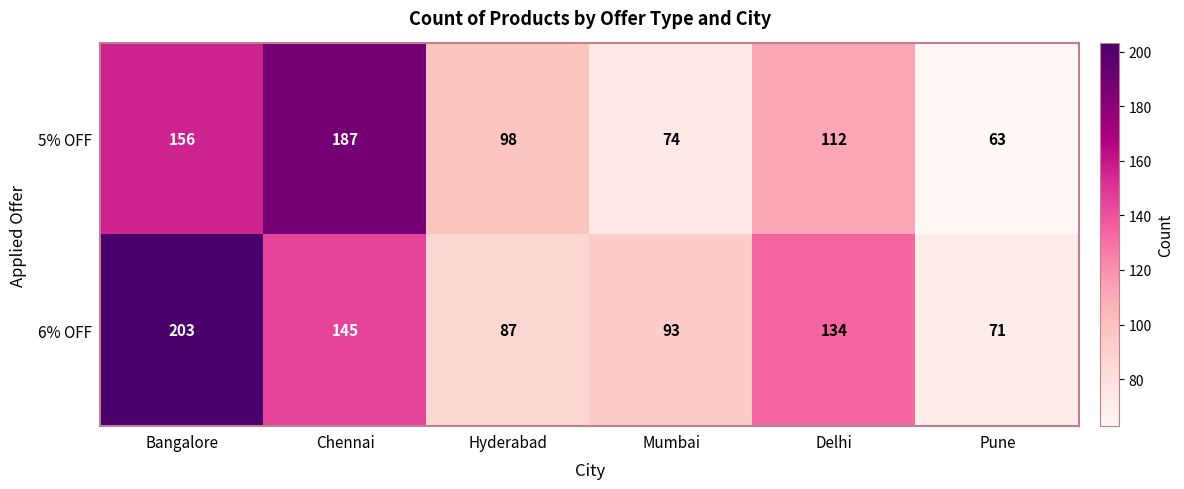

Which series has the largest total across all categories?

6% OFF